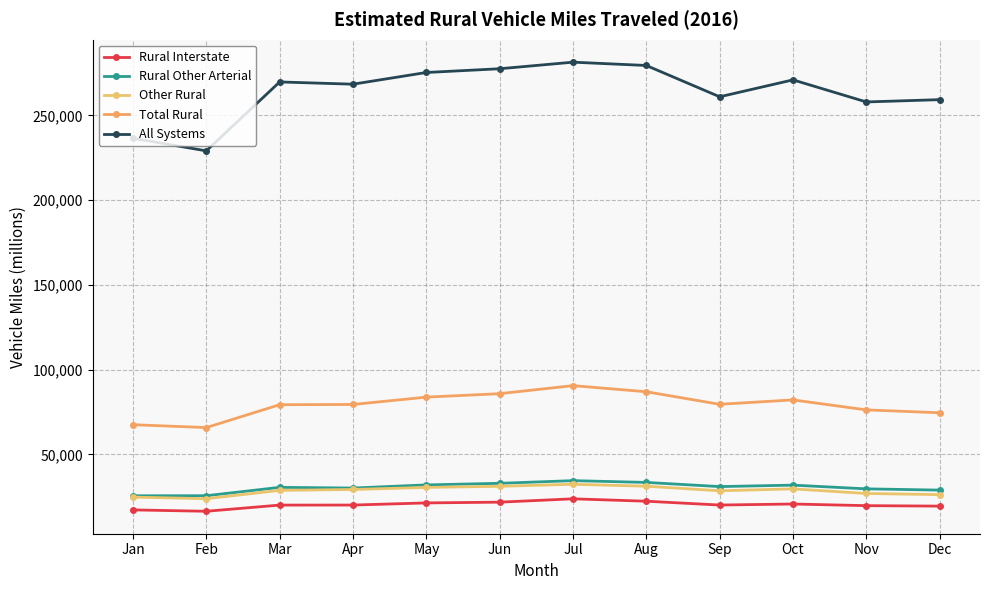

Is the value of Rural Interstate at Feb greater than the value of Other Rural at Oct?

No